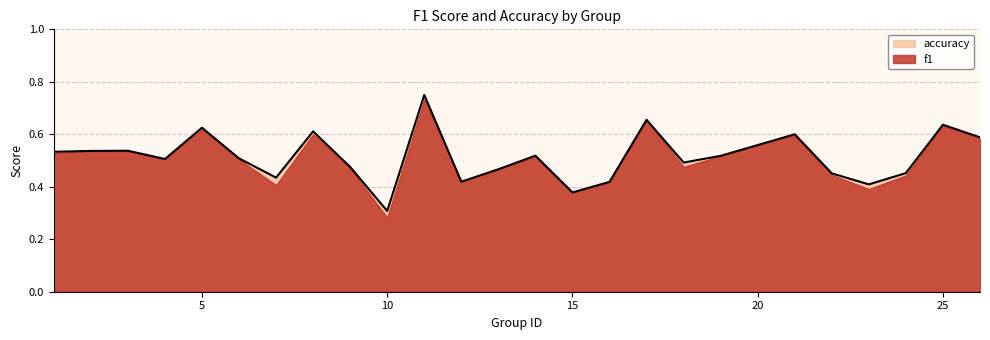

Which series has the largest range (max minus min)?

f1